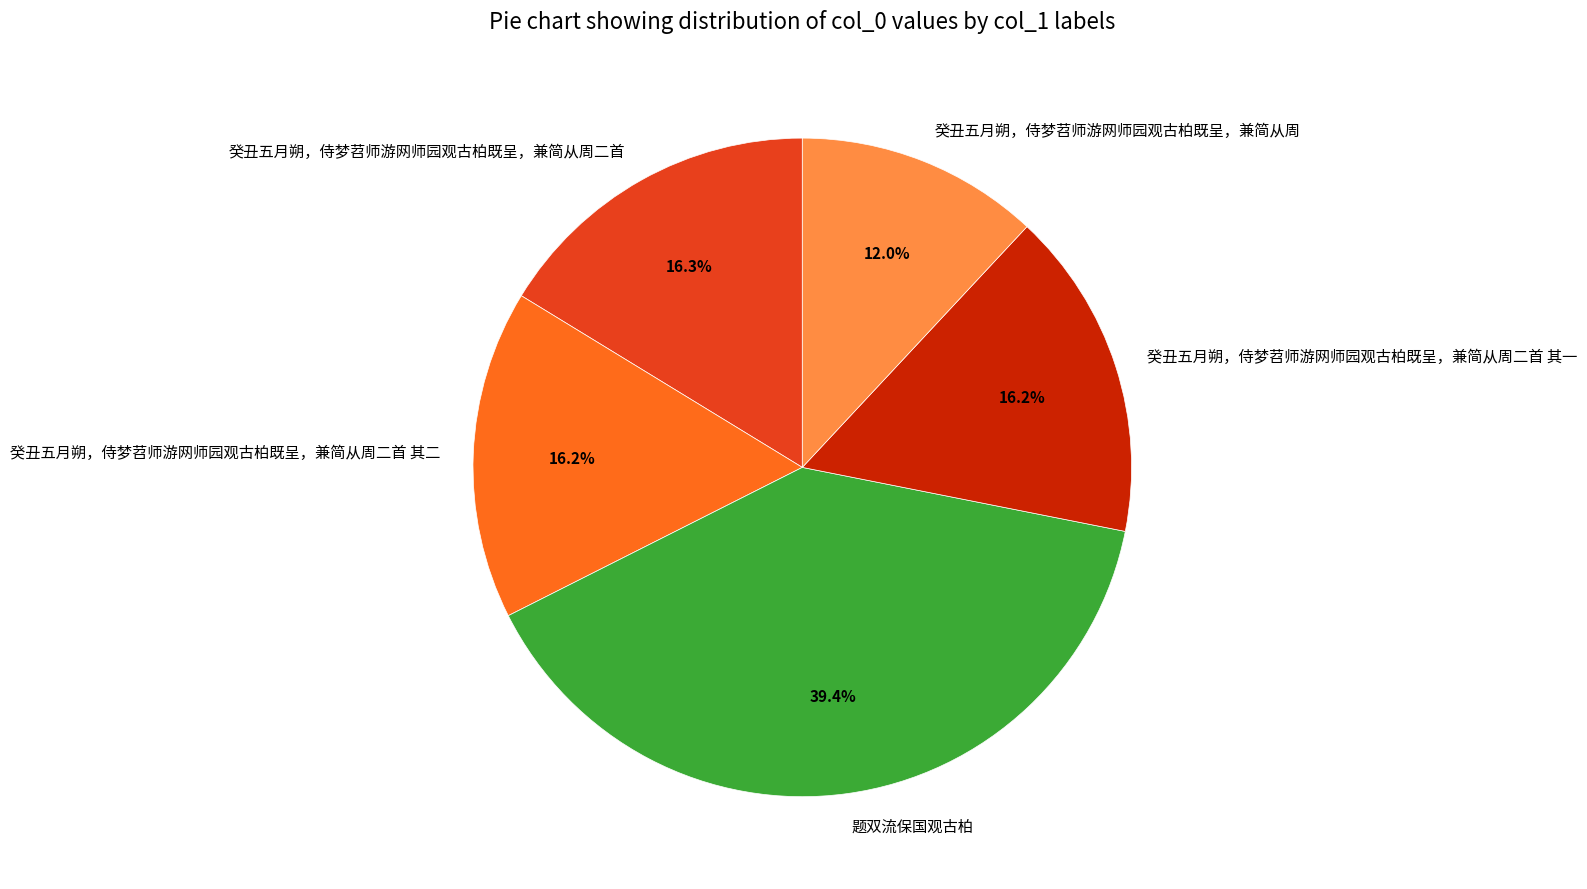

To the nearest percent, what is the difference between the largest and smallest slice percentages?

27%